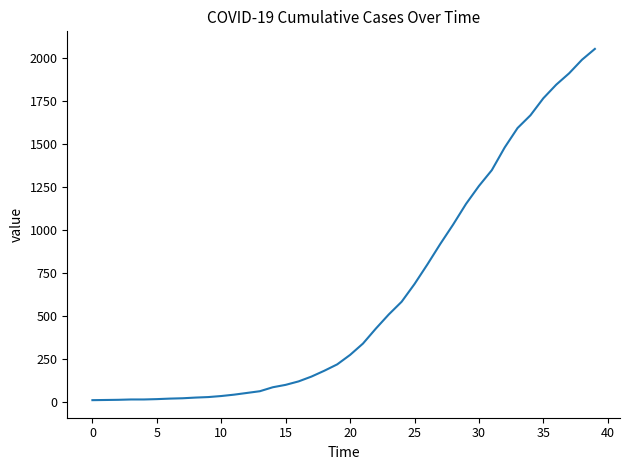

What is the greatest value displayed?

2052